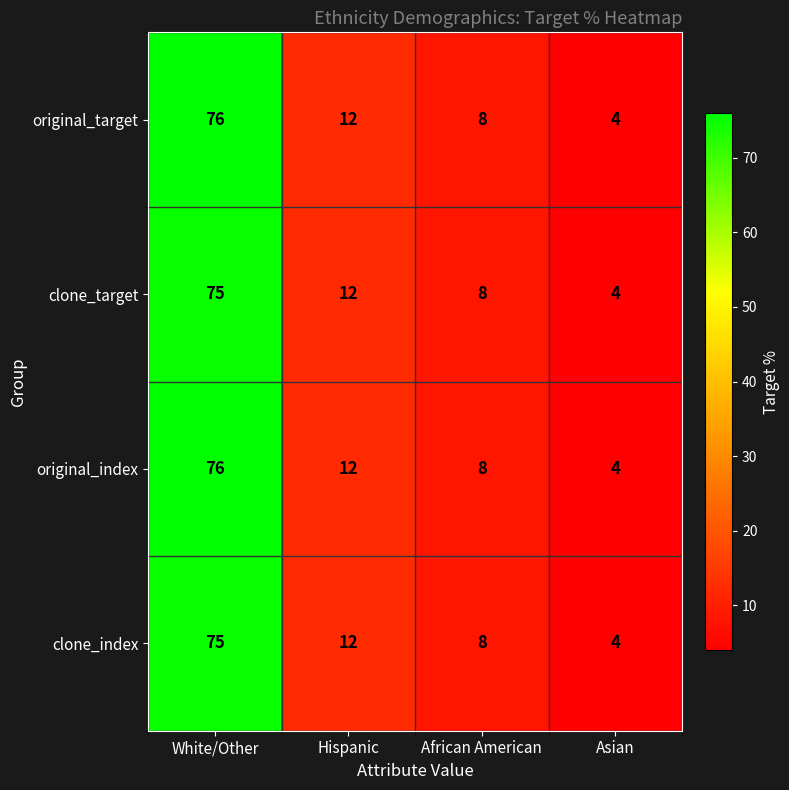

How many data points does each series have?

4